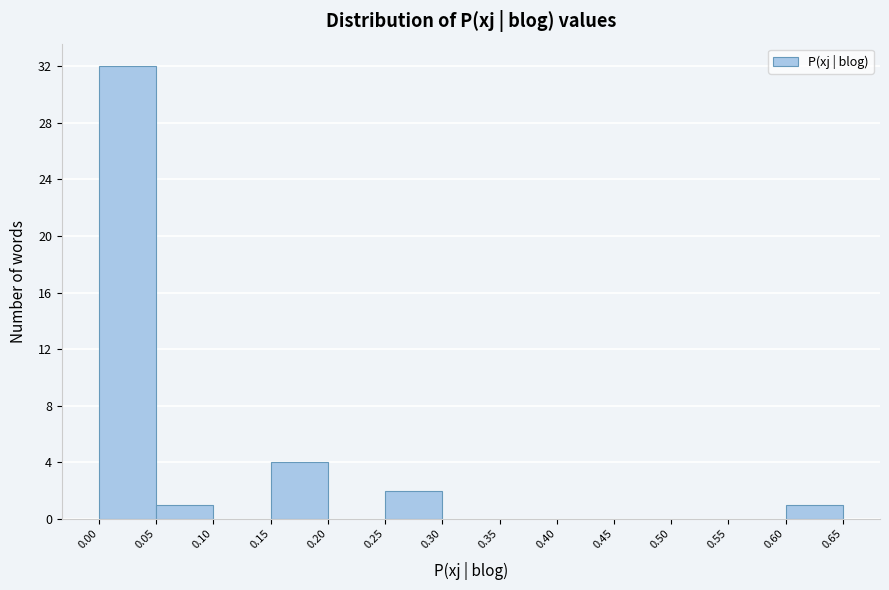

Reading left to right, list every bar in this chart as the range it spans on the x-axis followed by its height. The values are not printed on the chart, so give them approximately, as read against the axis.

0.00 to 0.05: 32
0.05 to 0.10: 1
0.10 to 0.15: 0
0.15 to 0.20: 4
0.20 to 0.25: 0
0.25 to 0.30: 2
0.30 to 0.35: 0
0.35 to 0.40: 0
0.40 to 0.45: 0
0.45 to 0.50: 0
0.50 to 0.55: 0
0.55 to 0.60: 0
0.60 to 0.65: 1